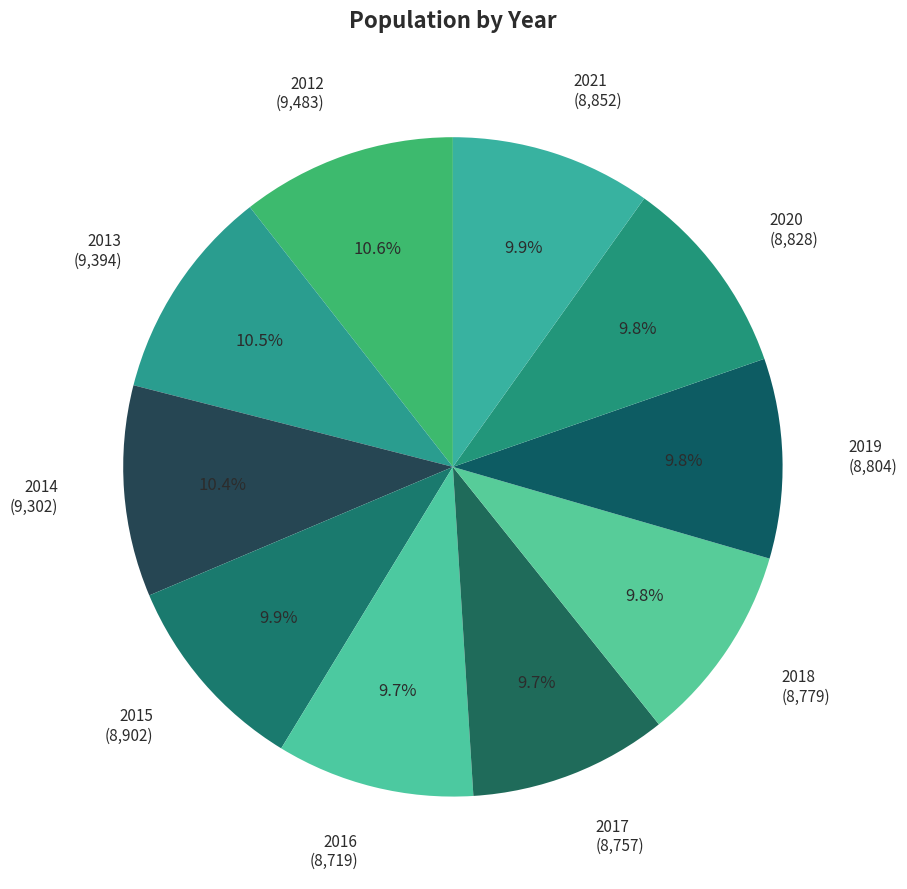

How many slices are in this pie chart?

10